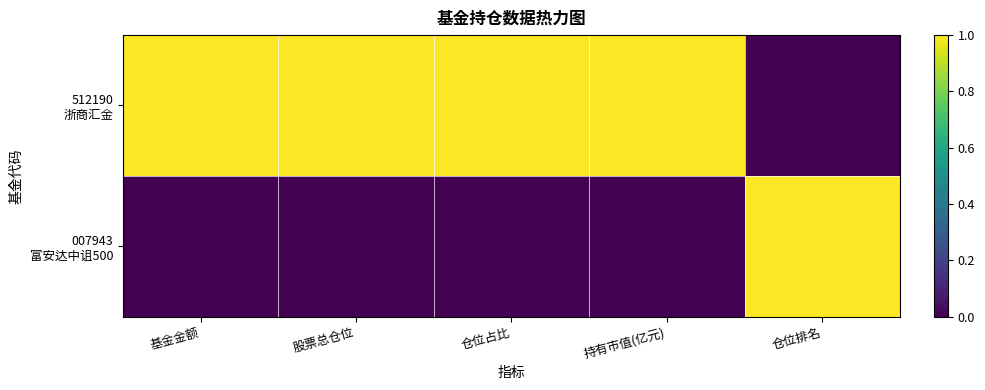

What is the greatest value displayed?

1